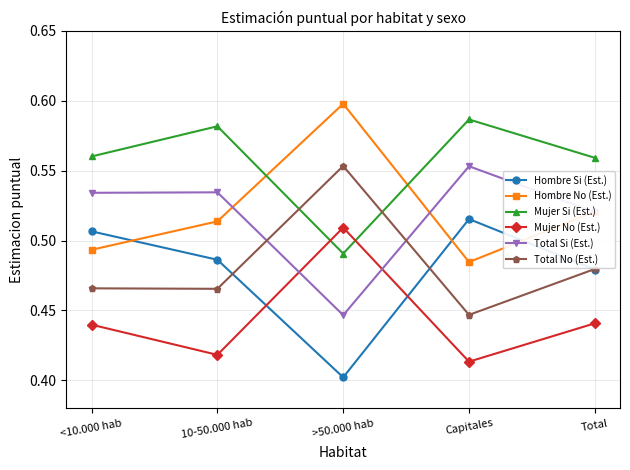

The Total Si (Est.) series shows 0.7 at Total. True or false?

False